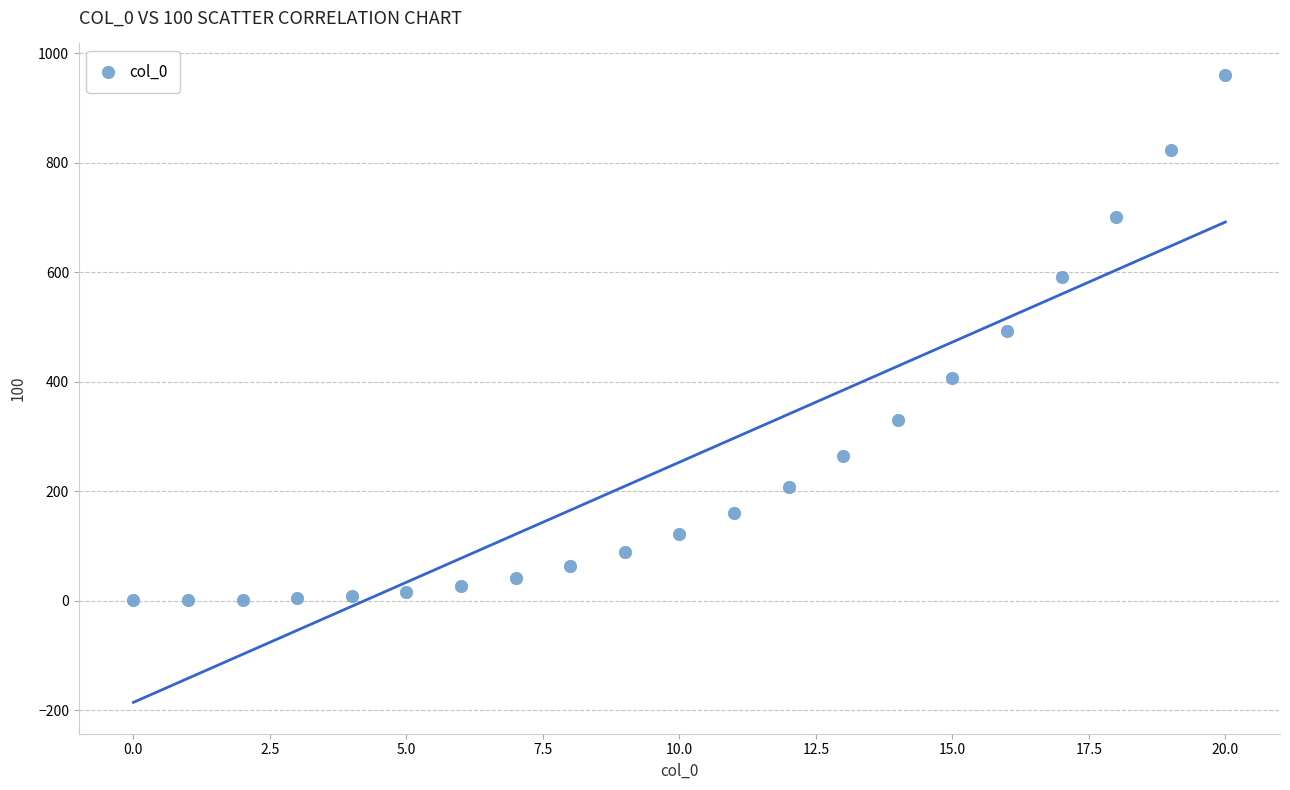

What is the range of Y values (max minus min)?

960.0